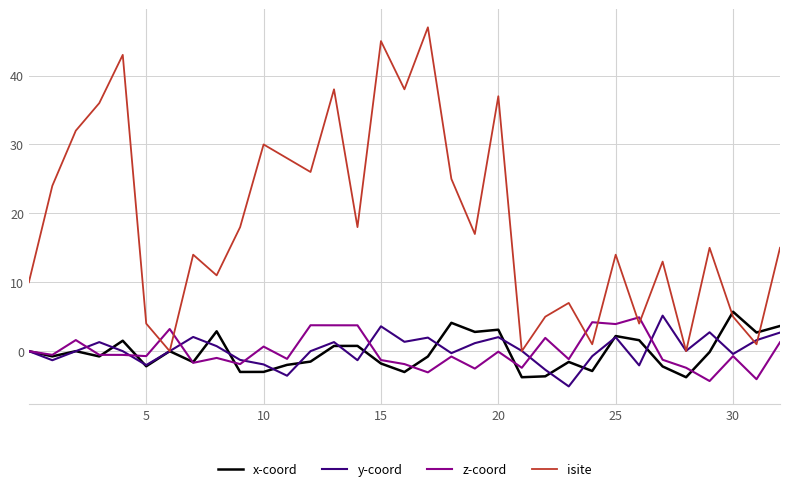

Which series has the largest total across all categories?

isite